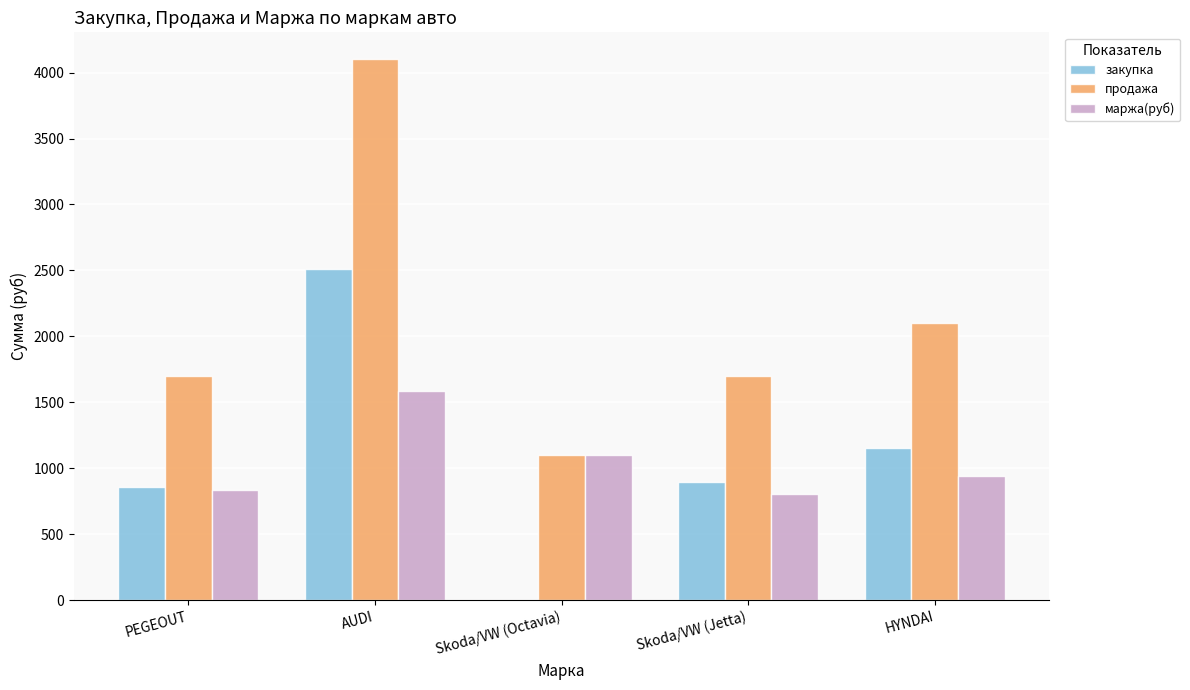

What is the sum of all продажа values?

10700.0